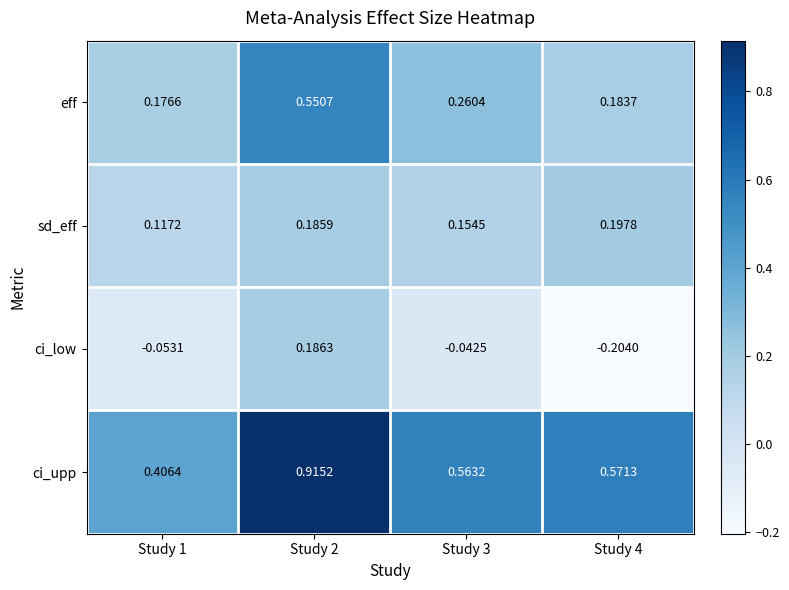

Which series has the largest total across all categories?

ci_upp